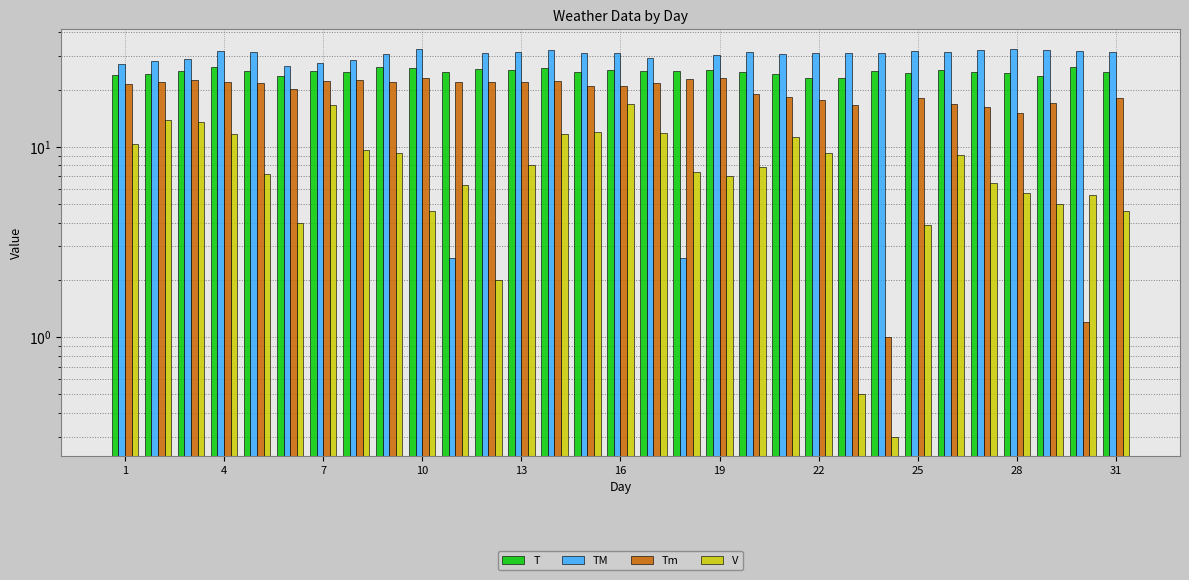

Between 19 and 28, which is larger?

19